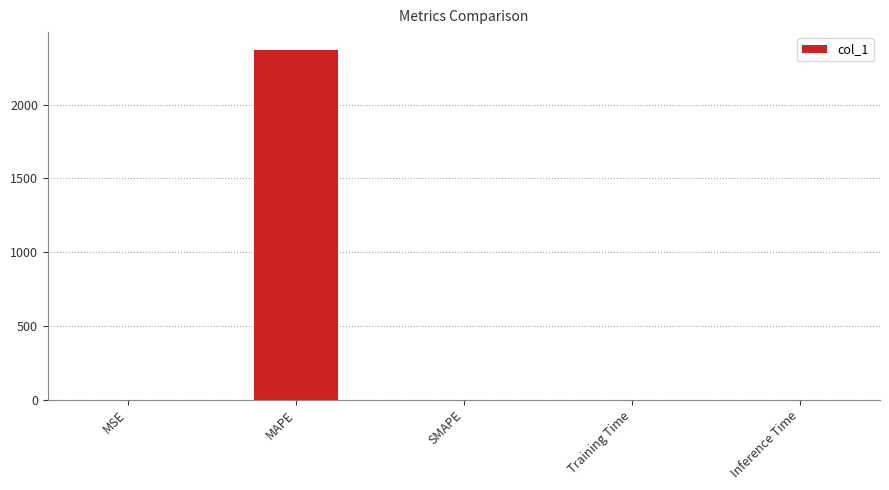

Which label corresponds to the largest value in the chart?

MAPE